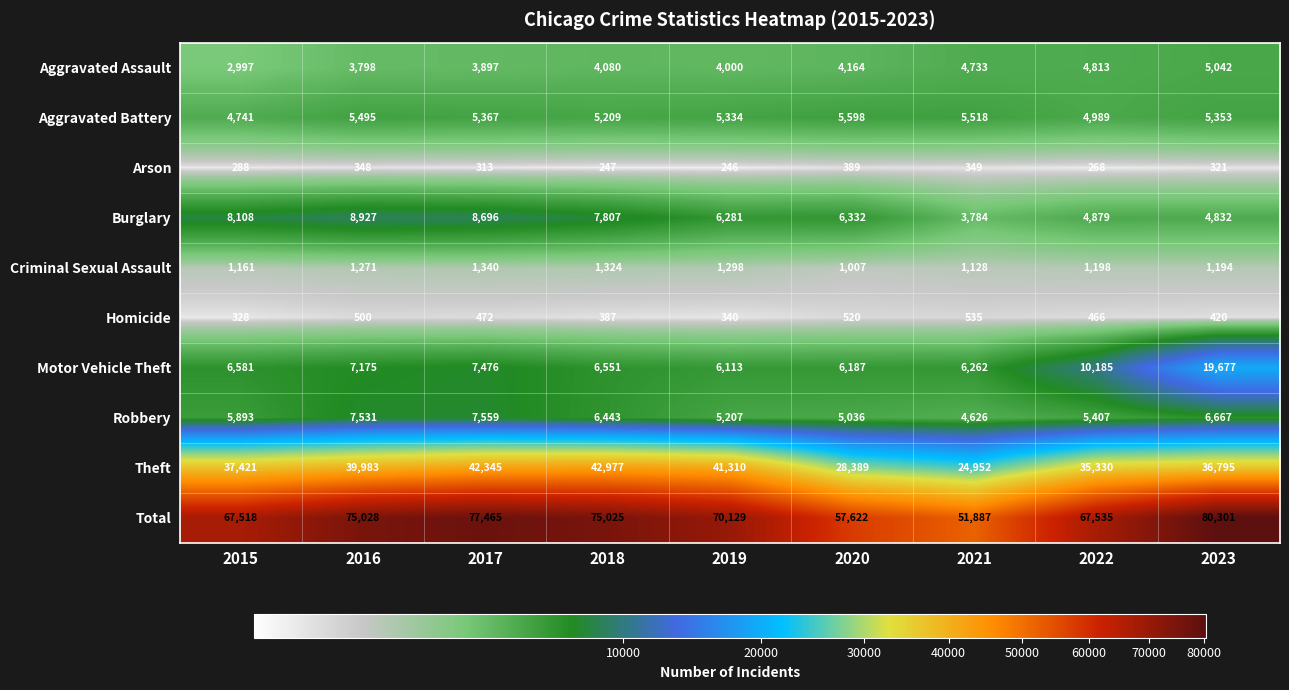

List the labels in order of Total value, smallest first.

2021, 2020, 2015, 2022, 2019, 2018, 2016, 2017, 2023